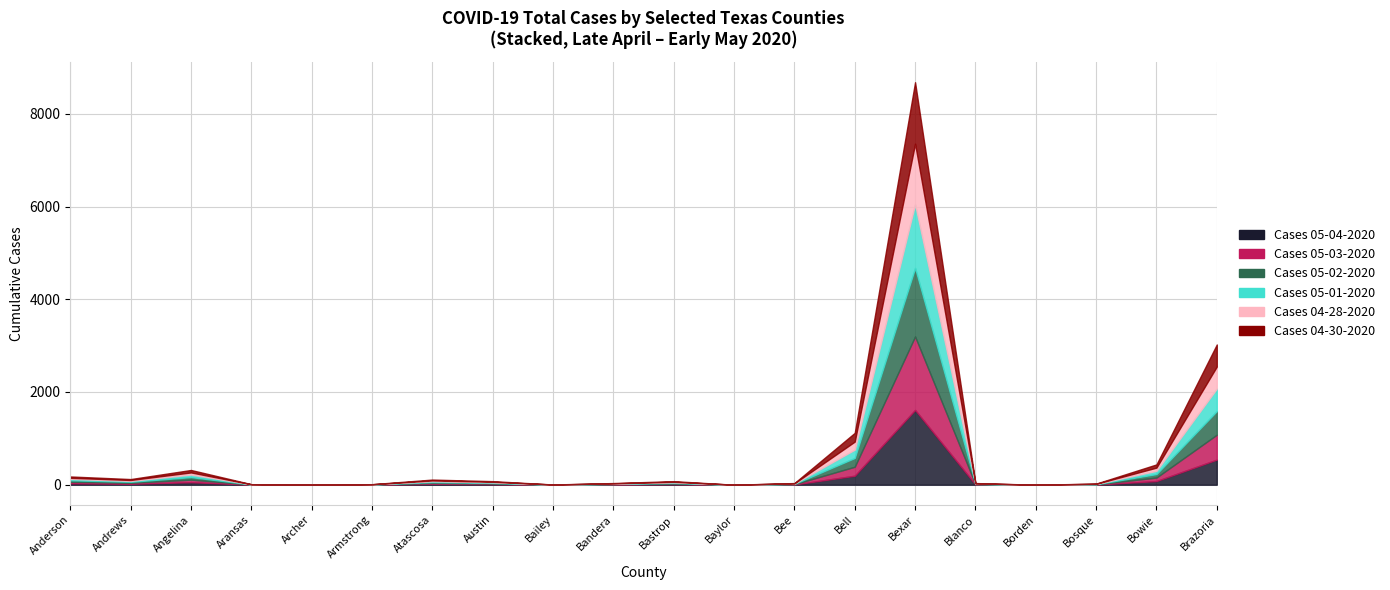

What are all the series names shown in the legend?

Cases 05-04-2020, Cases 05-03-2020, Cases 05-02-2020, Cases 05-01-2020, Cases 04-28-2020, Cases 04-30-2020